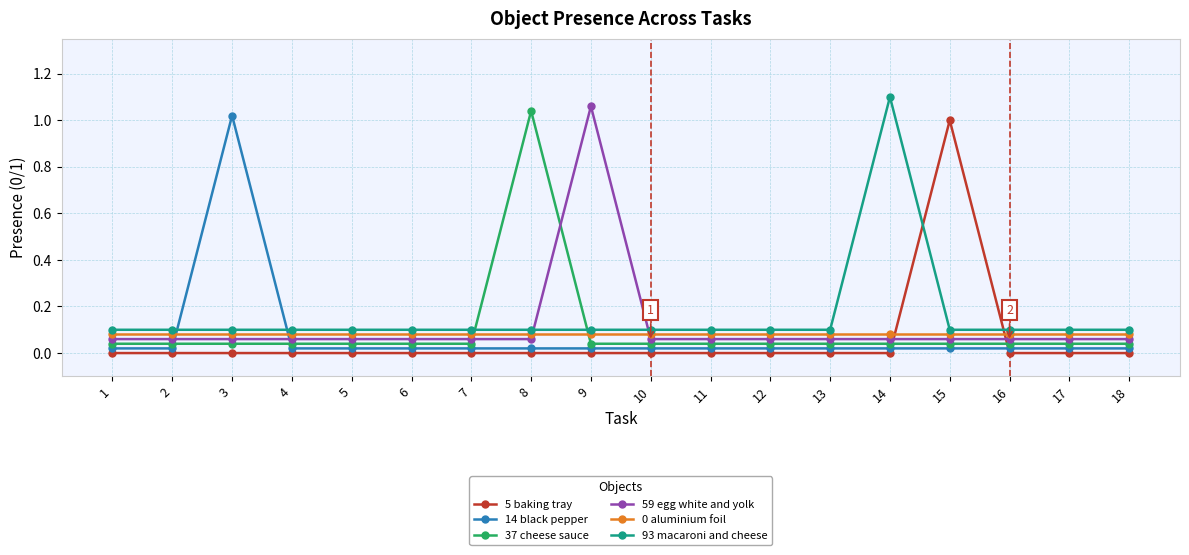

The value of 5 baking tray at 1 is 0.0. True or false?

True